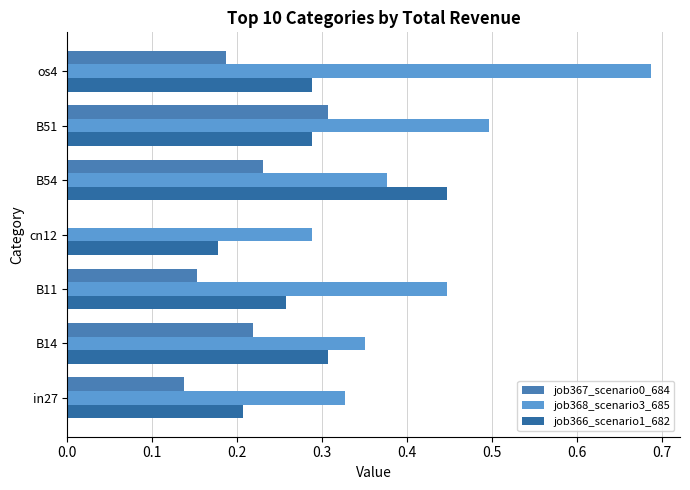

How many positive values does the job367_scenario0_684 series have?

6